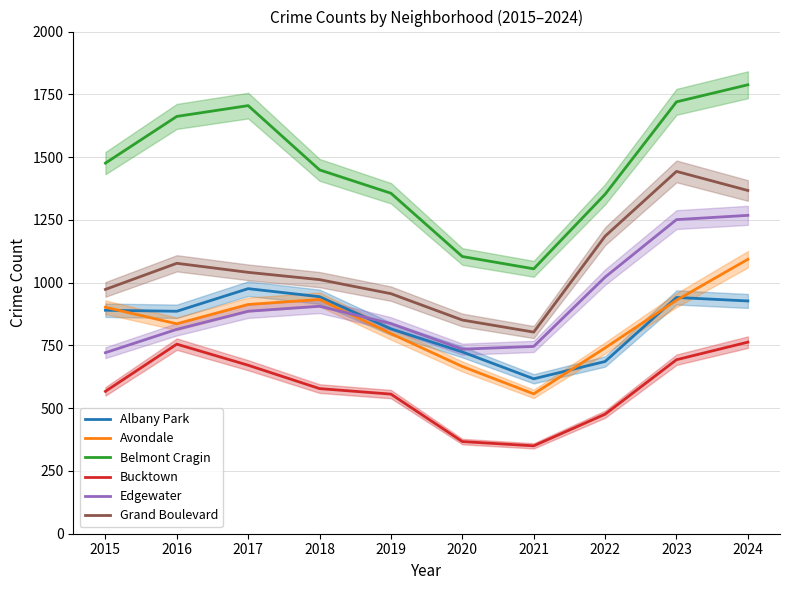

True or false: Bucktown and Albany Park cross at least once.

False